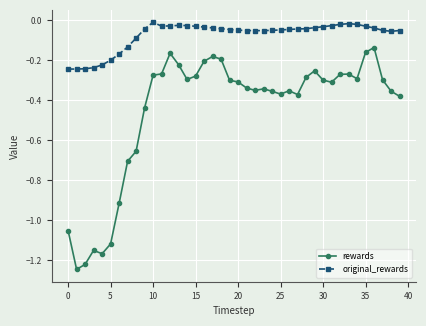

Which series has the largest range (max minus min)?

rewards